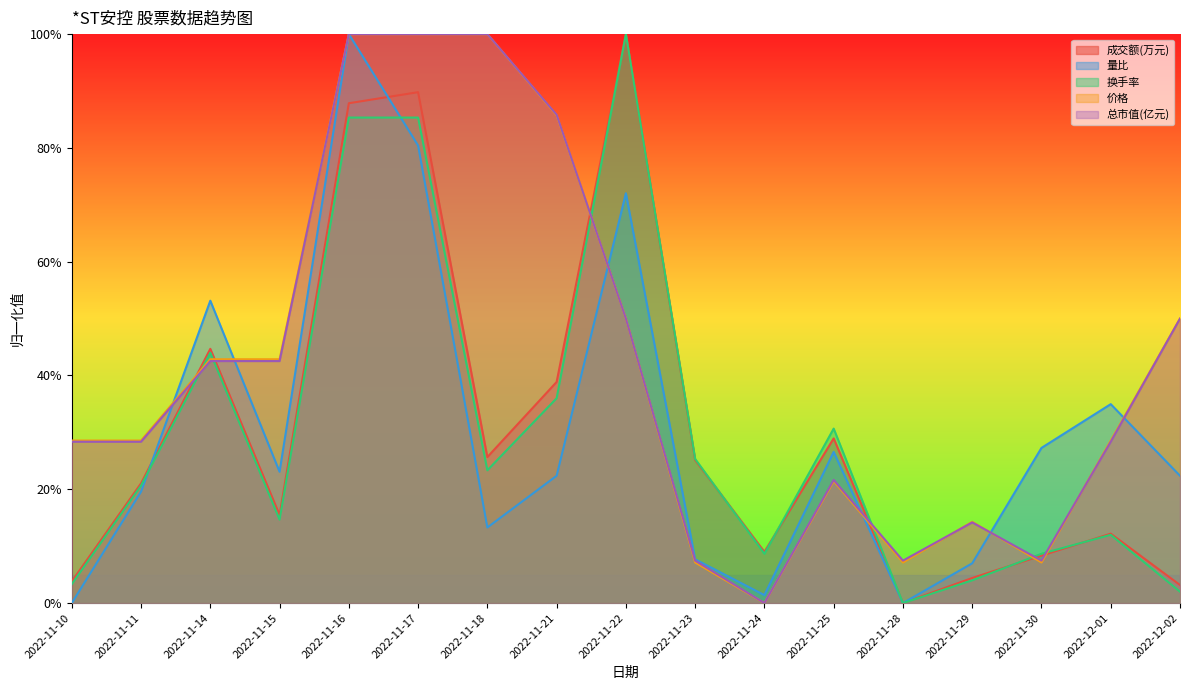

Which has a higher value, 2022-11-18 or 2022-11-24?

2022-11-18